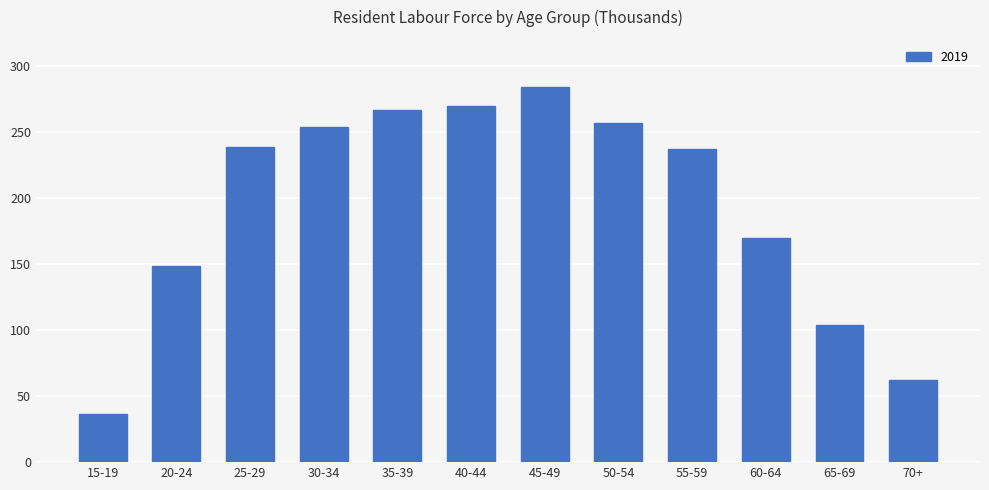

Reading left to right, list all the values displayed in this chart.

36.3	148.9	239.0	253.7	266.7	270.1	284.1	256.8	237.1	170.2	103.7	62.1